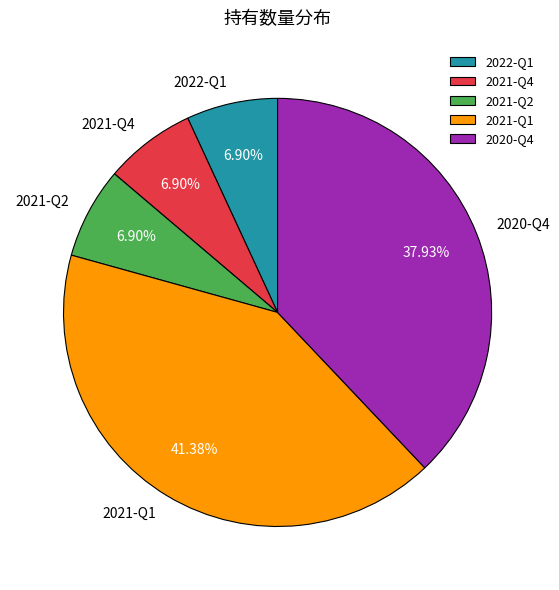

Is there any slice that represents more than half of the pie?

No